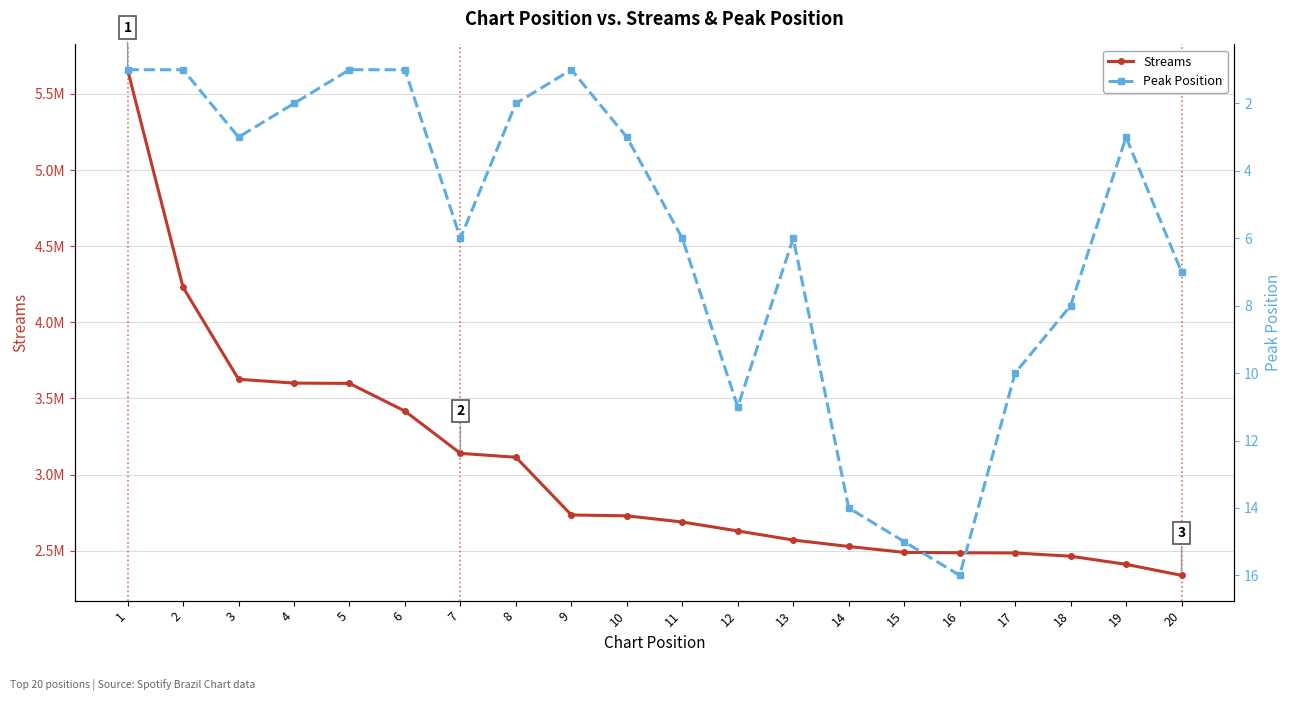

Reading left to right, list all the values displayed in this chart.

Streams: 5658600	4229833	3626118	3601112	3598949	3417101	3139654	3114108	2735094	2729465	2688985	2630182	2570544	2528225	2489339	2487037	2485635	2464238	2411021	2338665
Peak Position: 1	1	3	2	1	1	6	2	1	3	6	11	6	14	15	16	10	8	3	7